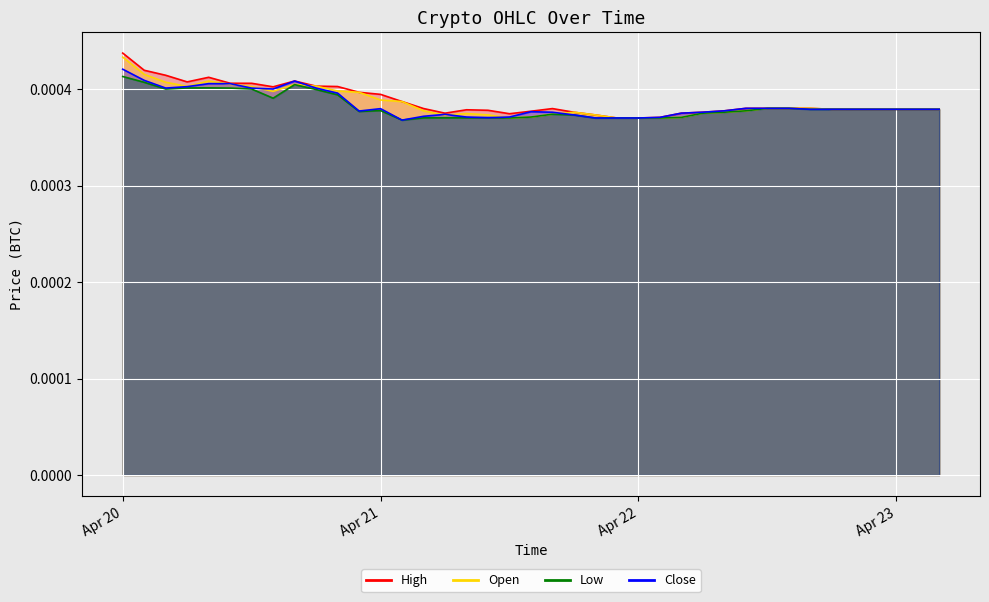

True or false: Open and High cross at least once.

False